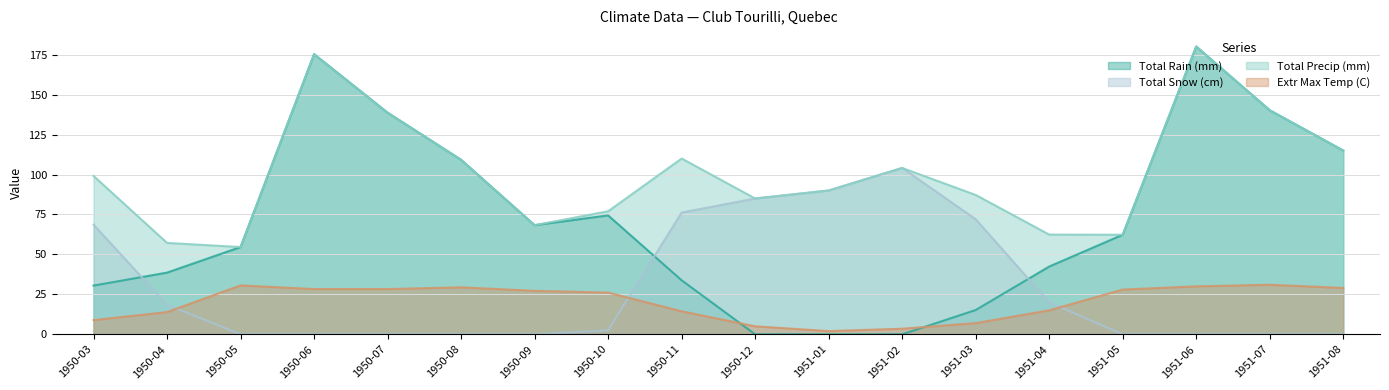

How many data points in Total Precip (mm) are above 99?

9